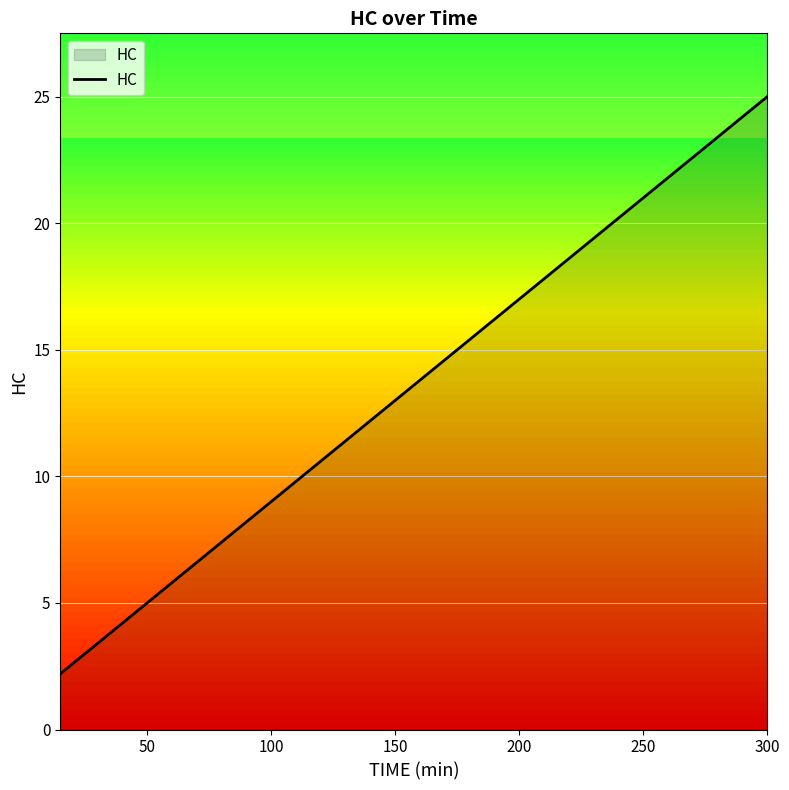

True or false: the data has more than 1 interior local peaks.

False